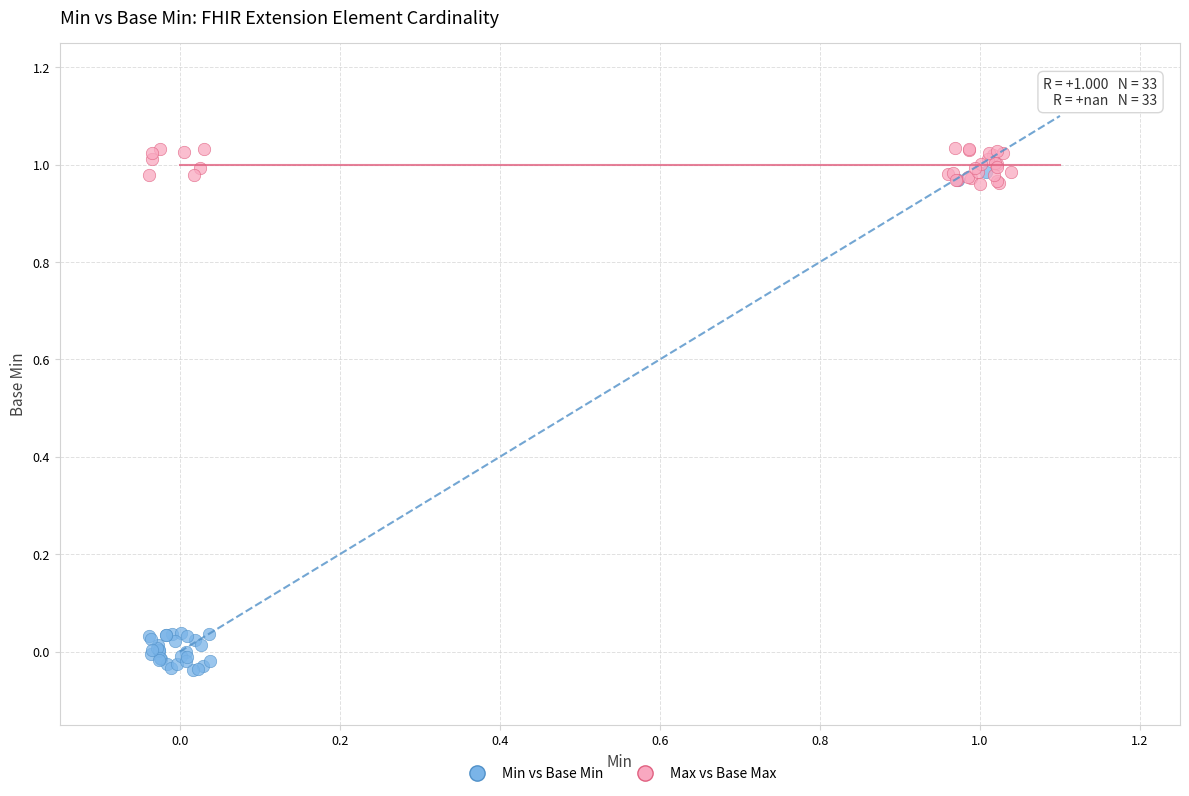

Which series contains the highest Y value?

Max vs Base Max